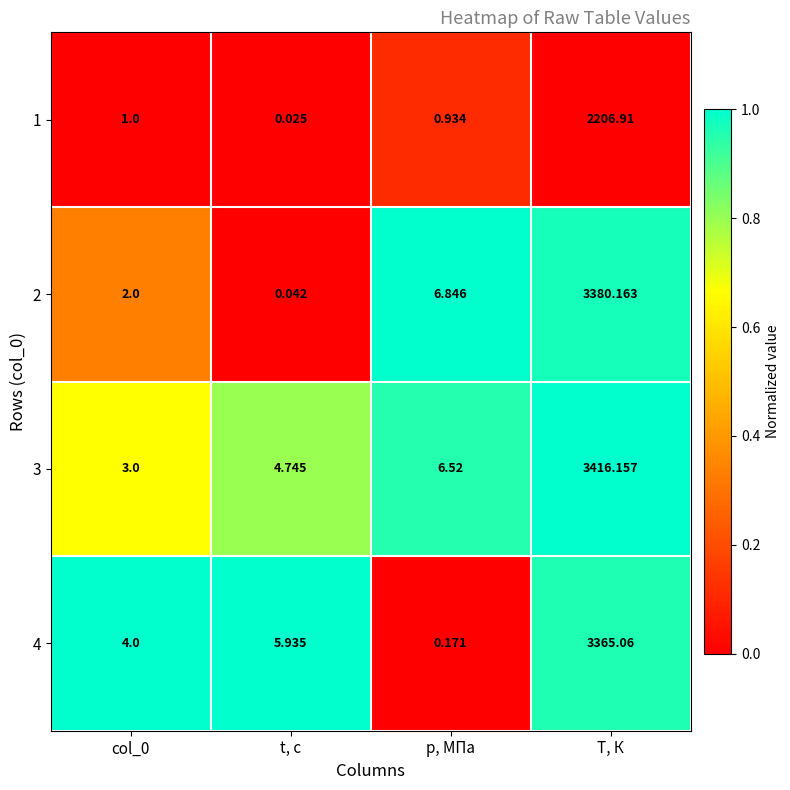

At p, МПа, list the series in order from smallest to largest.

4, 1, 3, 2